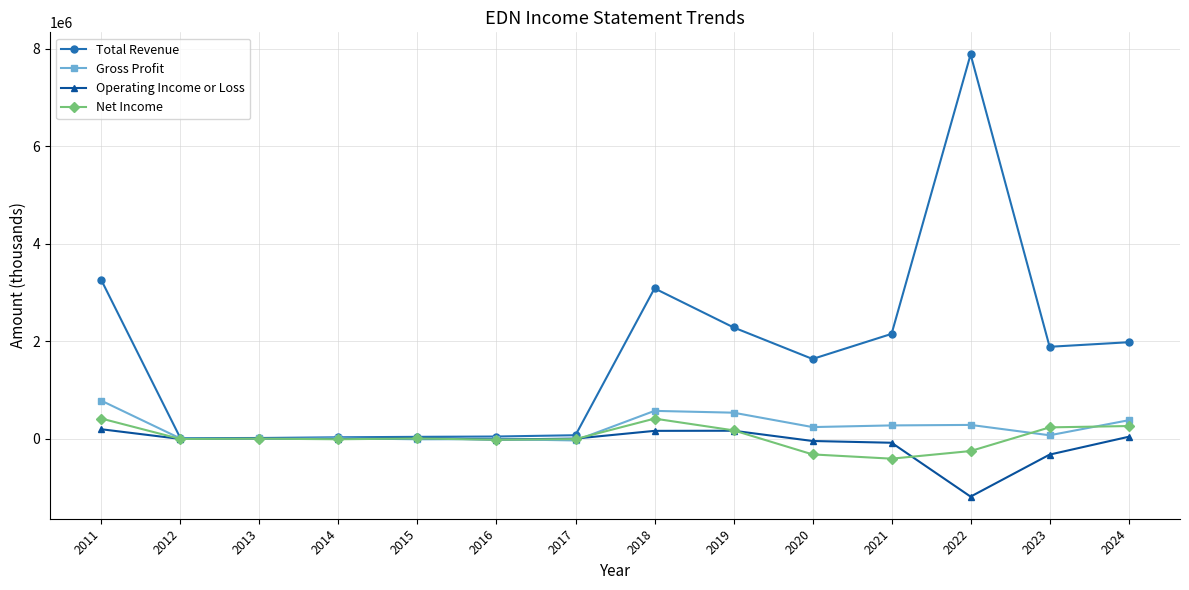

True or false: Total Revenue has more than 1 interior local peaks.

True